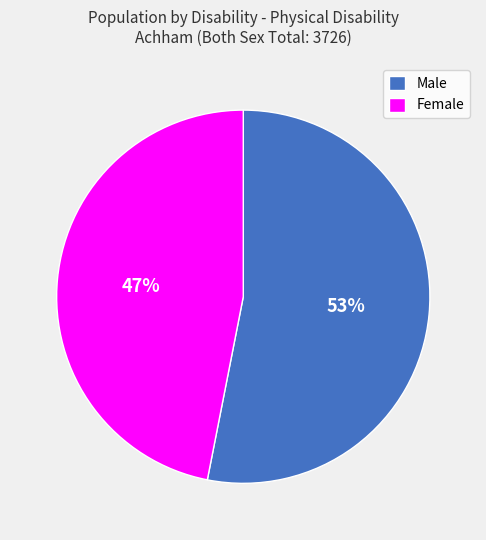

The Male slice represents 66% of the pie. True or false?

False